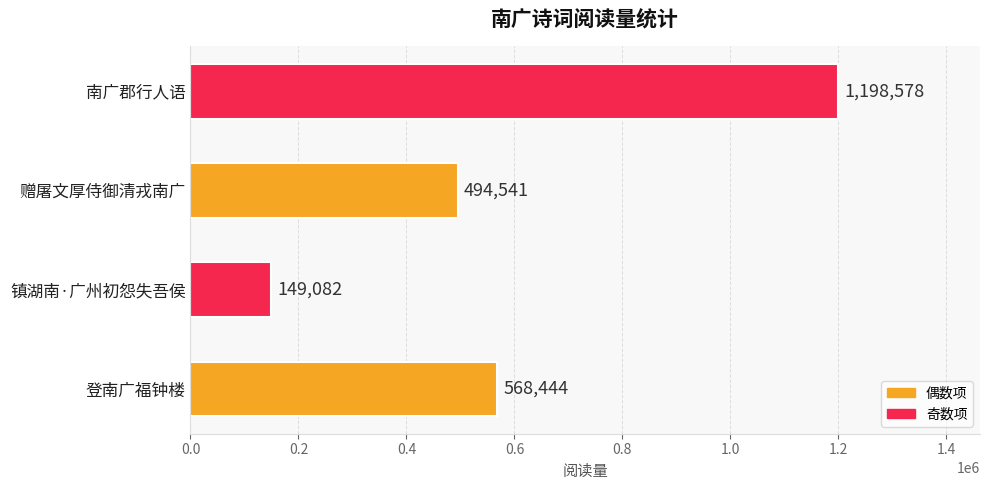

Rank the categories by value from lowest to highest.

镇湖南·广州初怨失吾侯, 赠屠文厚侍御清戎南广, 登南广福钟楼, 南广郡行人语